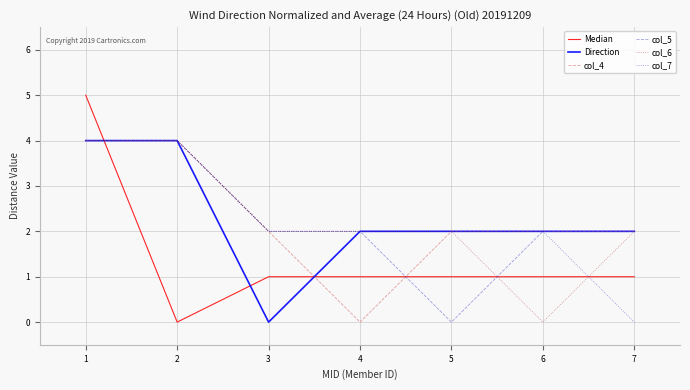

Between which two adjacent categories do col_6 and Median first intersect?

1 and 2